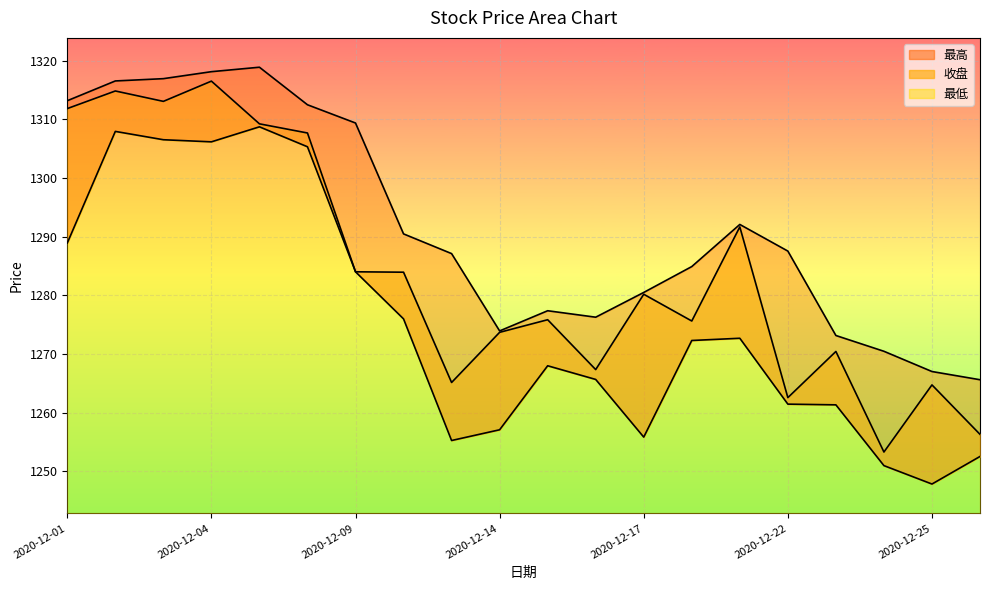

At which category does 最高 reach its first local peak?

2020-12-07